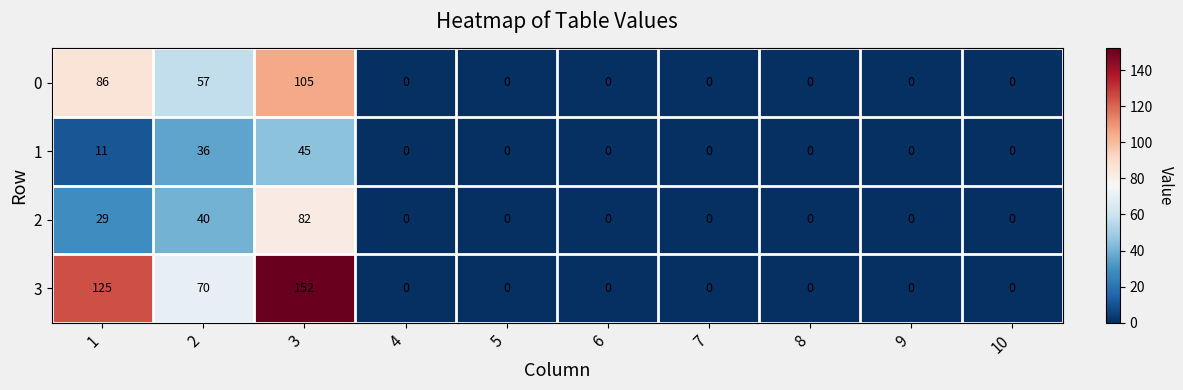

What is the difference between the maximum and minimum values in the 0 series?

105